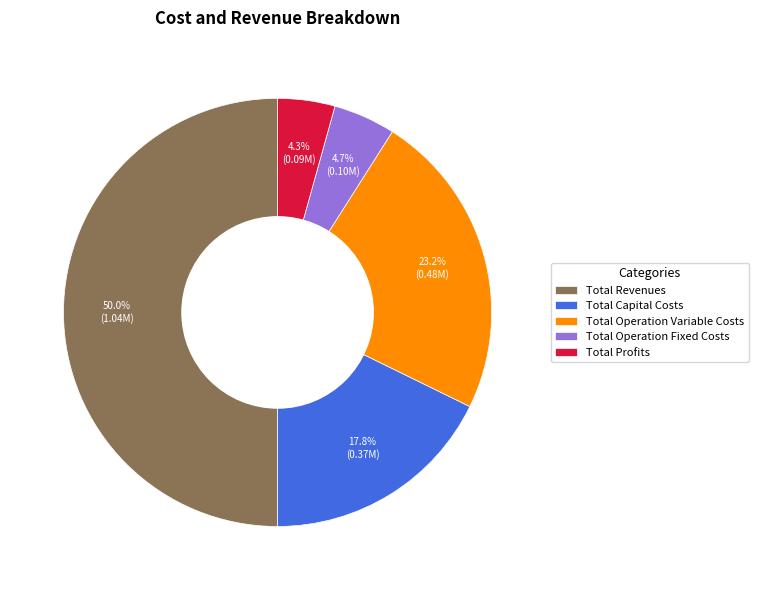

Which category has the biggest portion of the pie?

Total Revenues